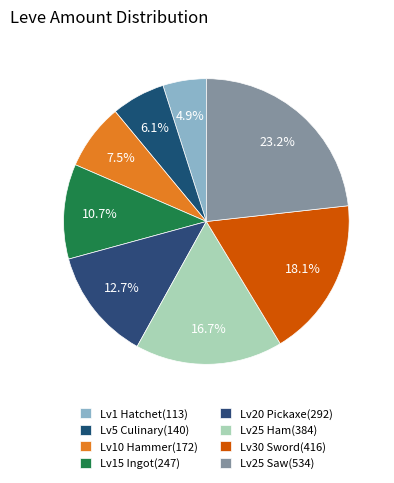

Is there a majority slice in this chart?

No